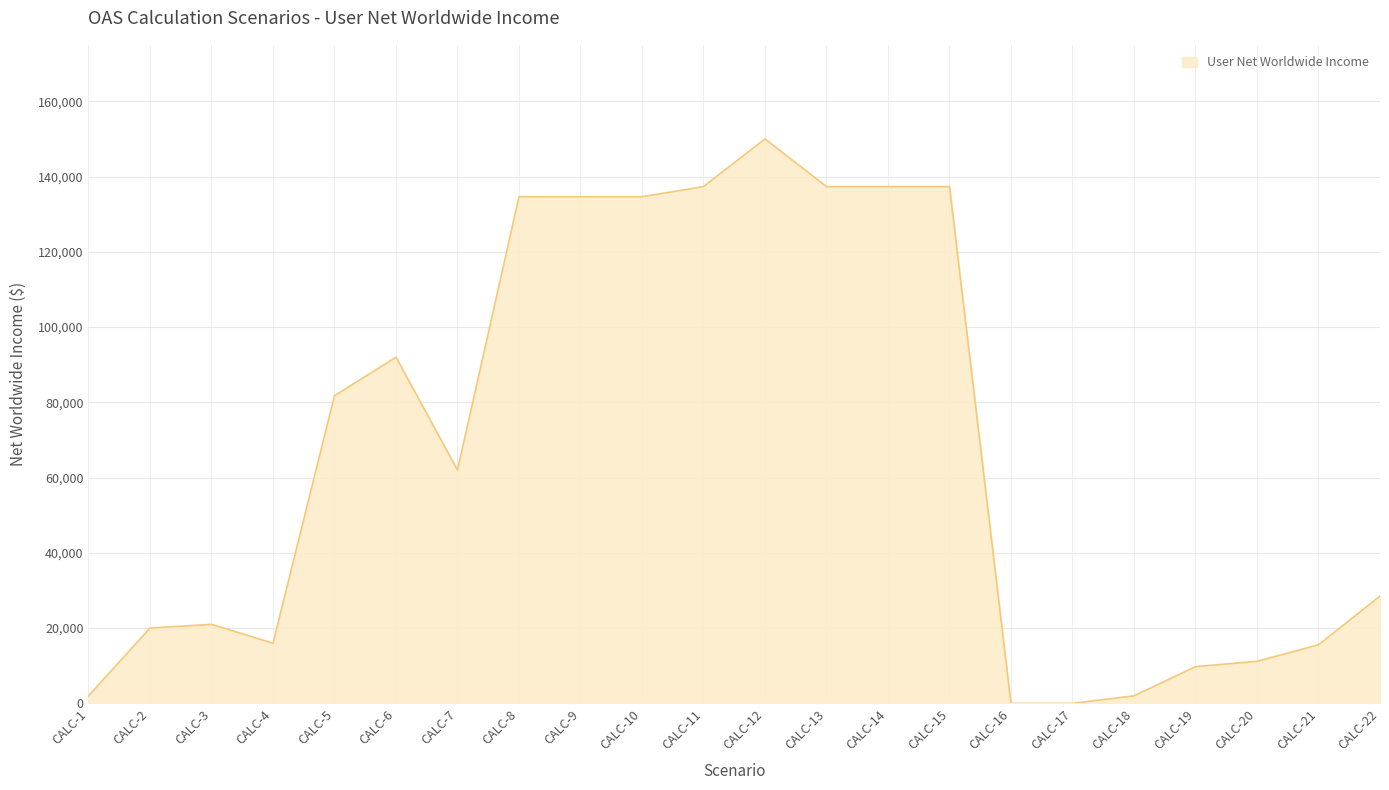

Which label corresponds to the largest value in the chart?

CALC-12